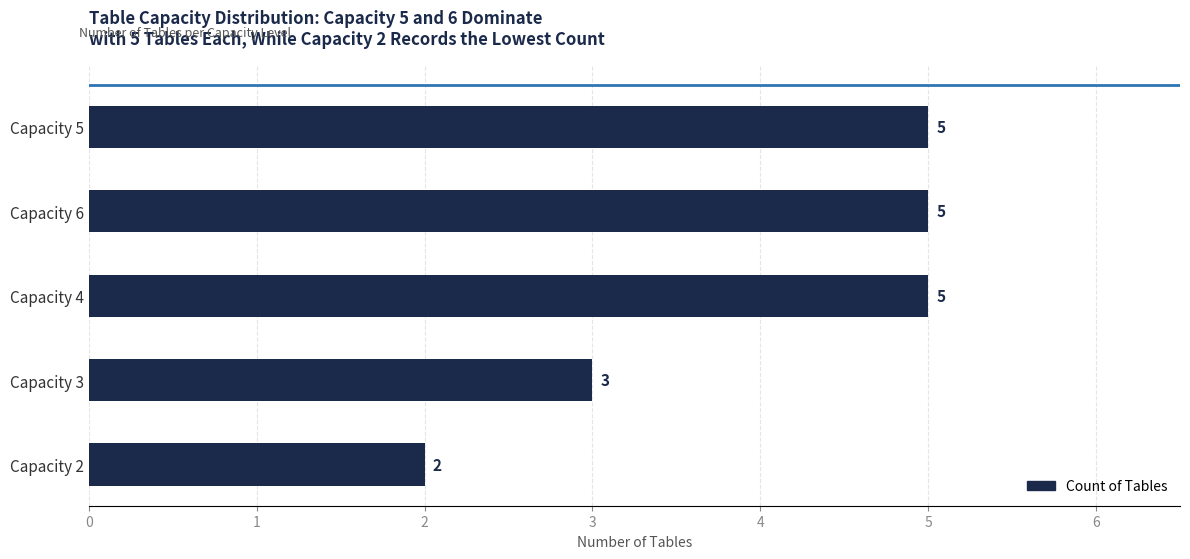

What is the label of the 3rd bar from the top?

Capacity 4